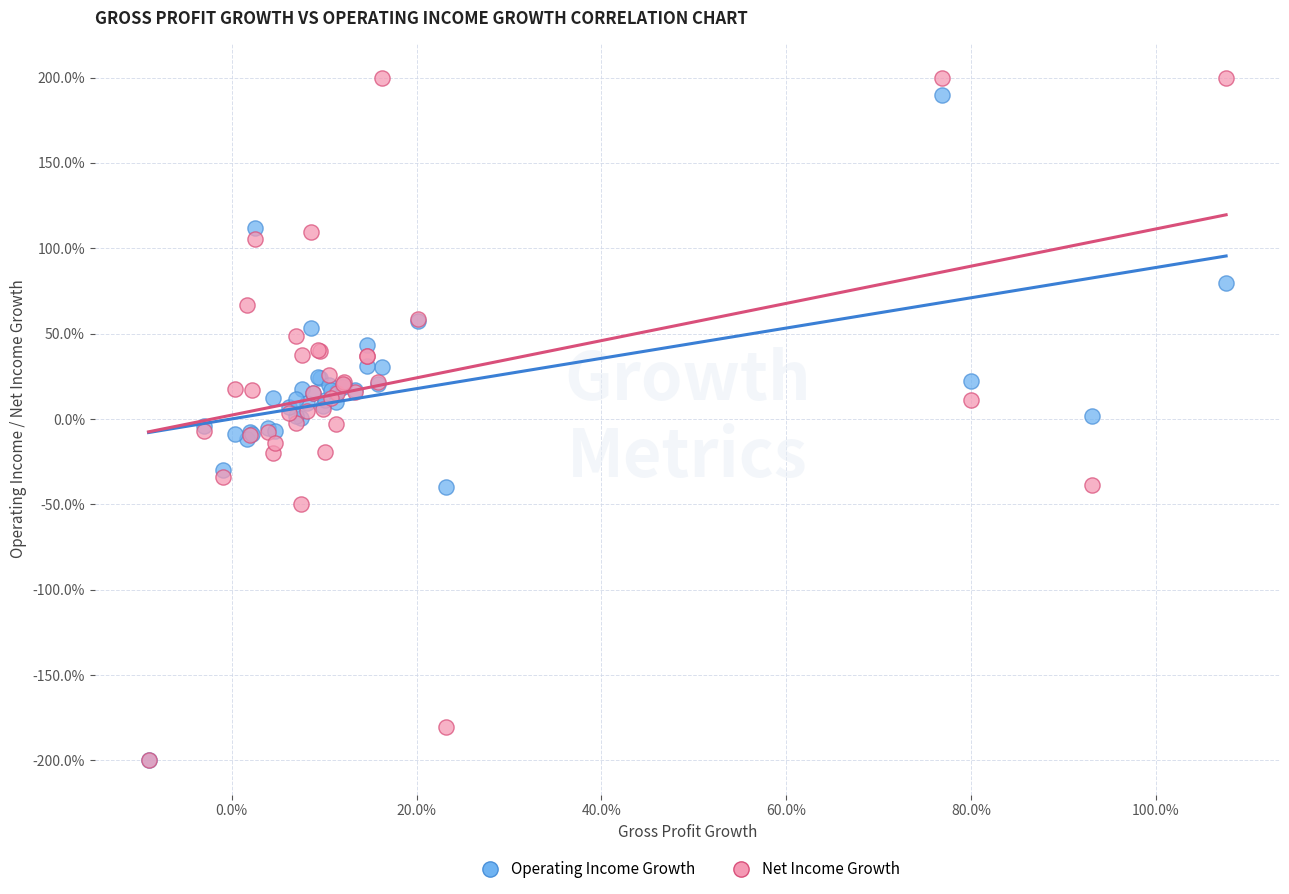

Which series contains the highest Y value?

Net Income Growth